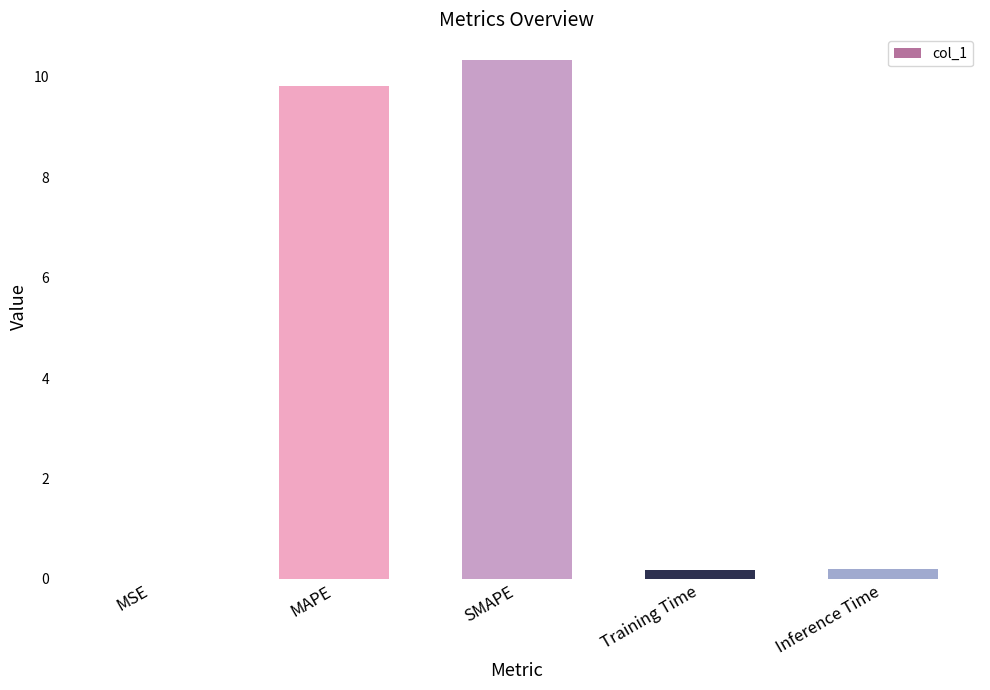

What is the sum of the values at SMAPE and Inference Time?

10.5